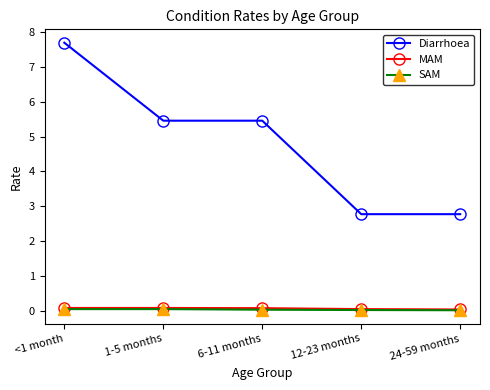

True or false: SAM and Diarrhoea cross at least once.

False